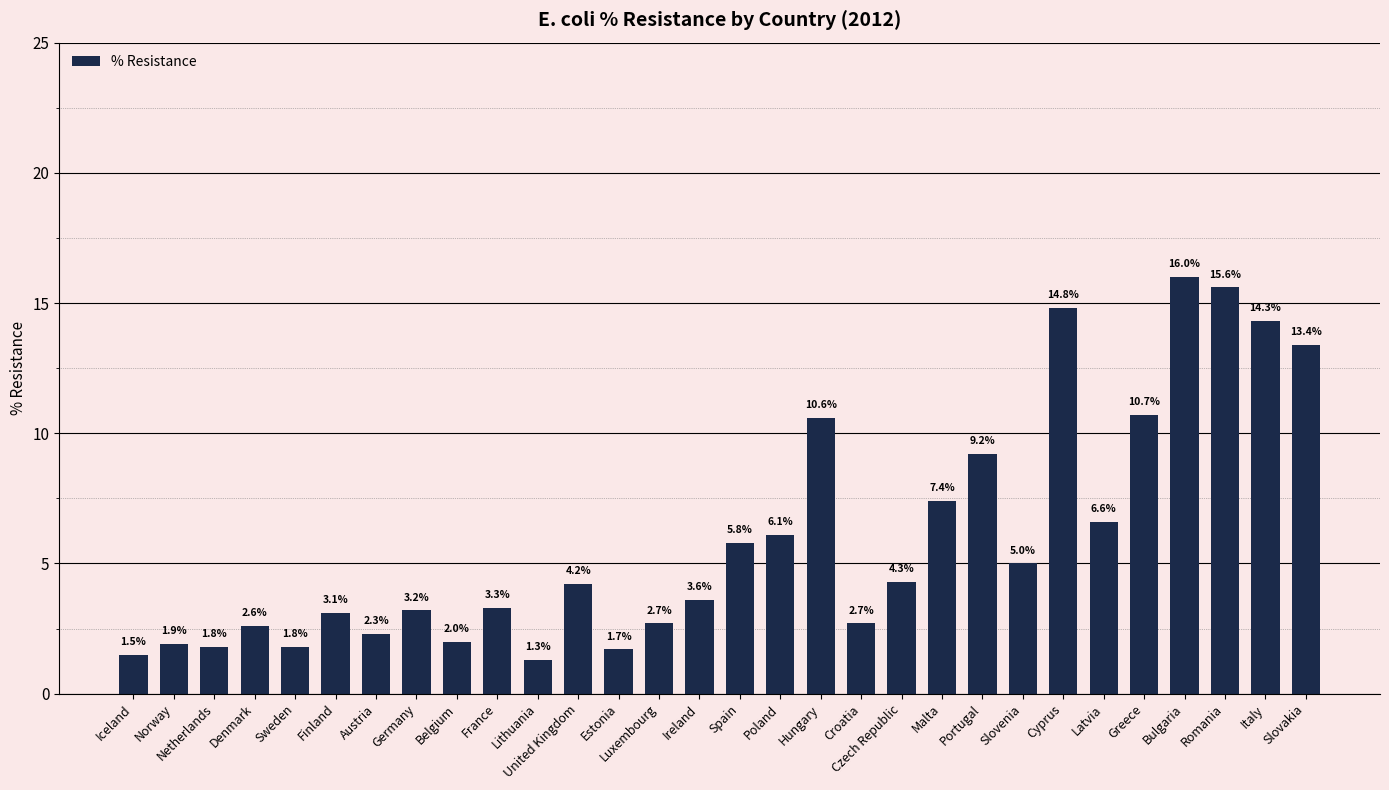

What is the change in value from Sweden to Belgium?

+0.2